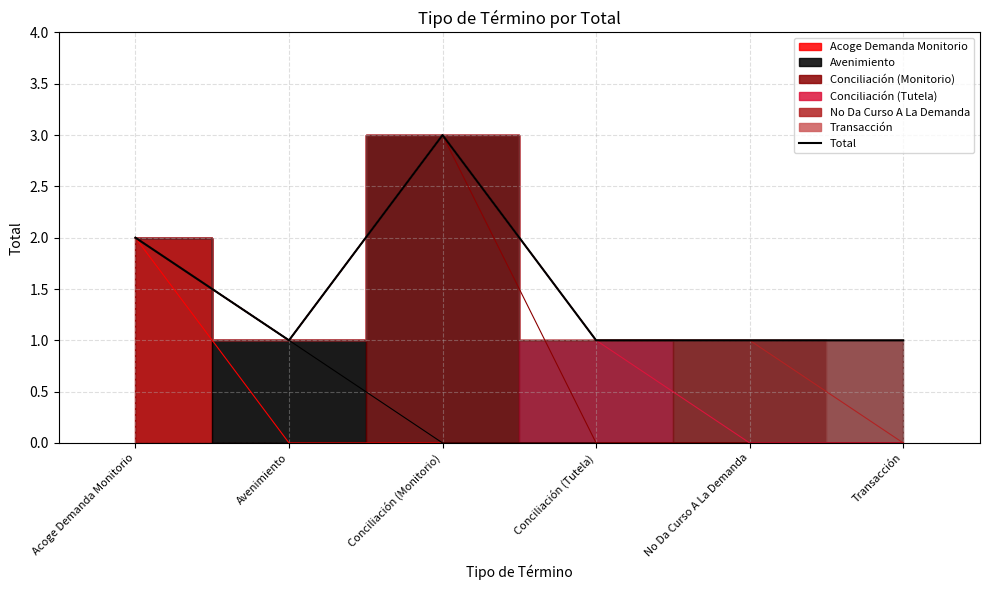

What is the sum of the values at No Da Curso A La Demanda and Conciliación (Tutela)?

2